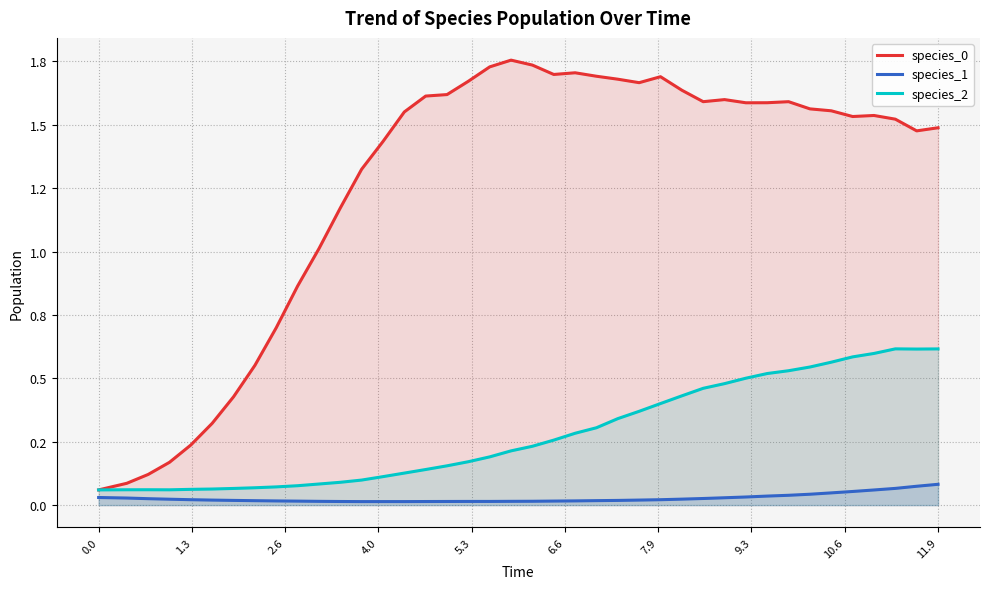

Does the chart display data point markers on the line(s)?

No